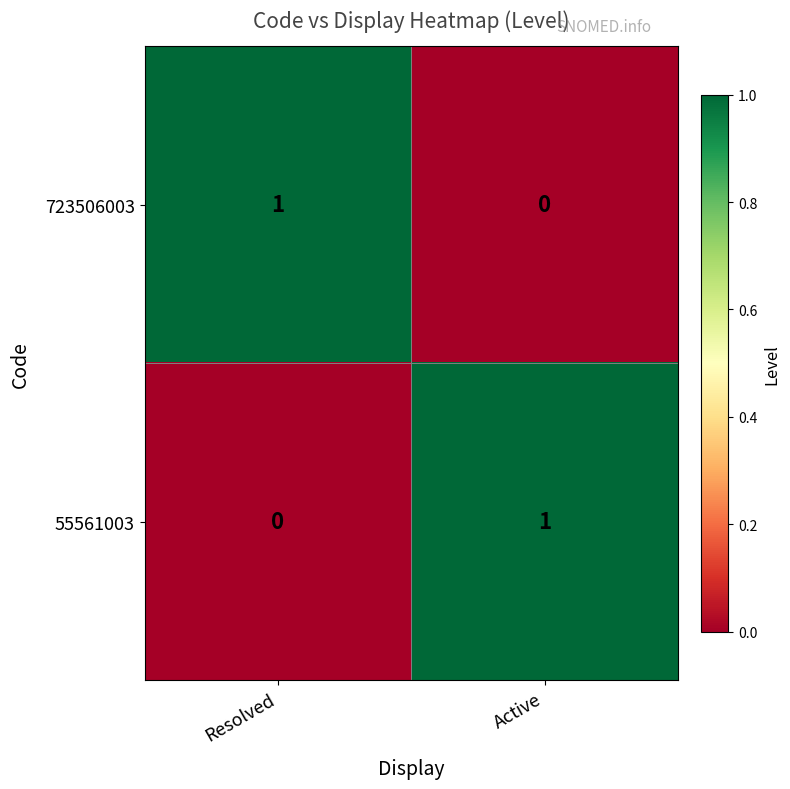

Reading left to right, transcribe all the data shown in this chart.

723506003: 1	0
55561003: 0	1